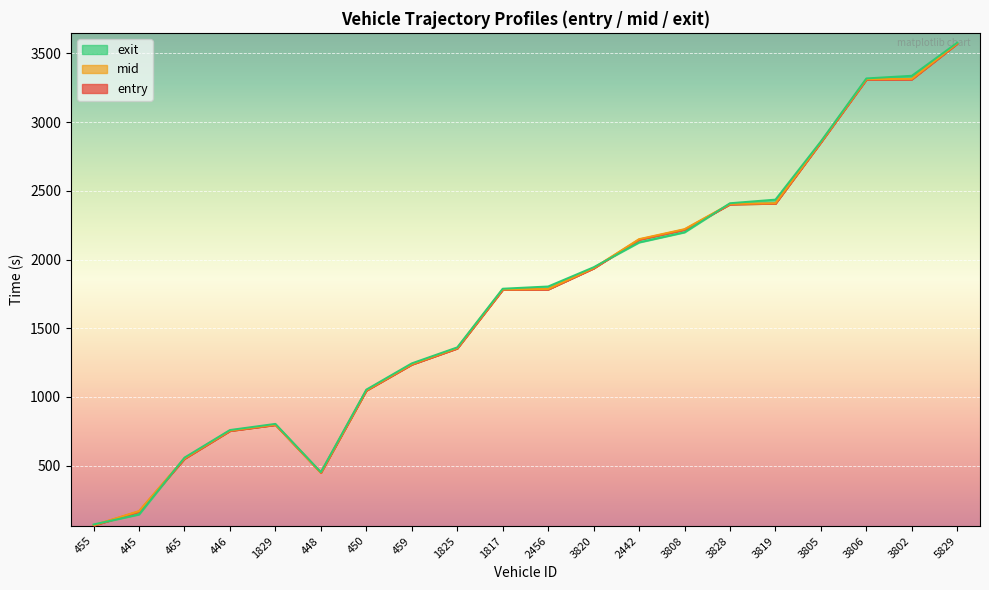

List the series in order of their peak value, highest first.

exit, mid, entry